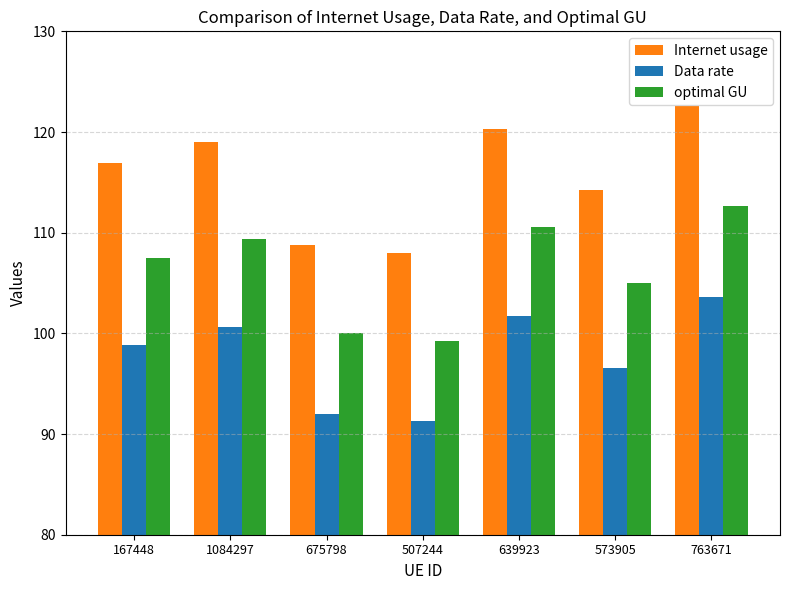

Reading right to left, list all the values displayed in this chart.

Internet usage: 122.6	114.2	120.3	108.0	108.8	119.0	116.9
Data rate: 103.6	96.6	101.7	91.3	92.0	100.6	98.8
optimal GU: 112.7	105.0	110.6	99.3	100.0	109.4	107.5